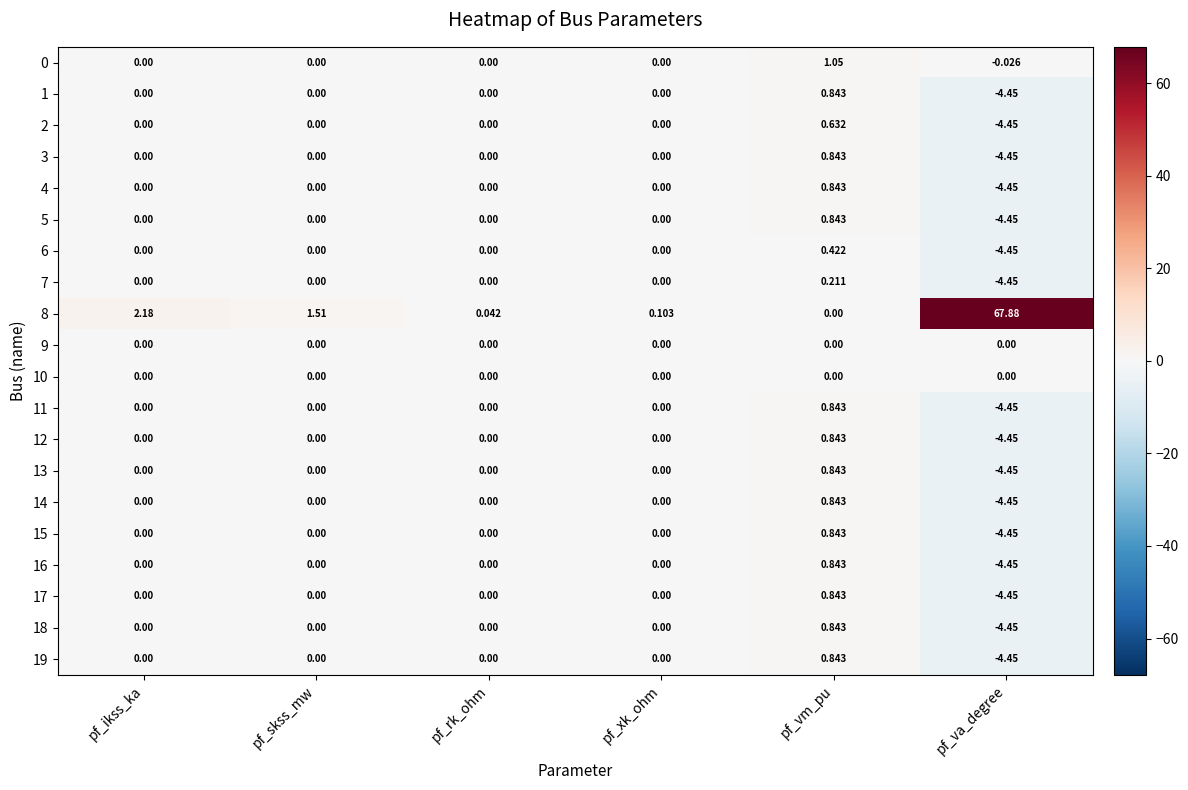

Which category has the highest value in the 0 series?

pf_vm_pu